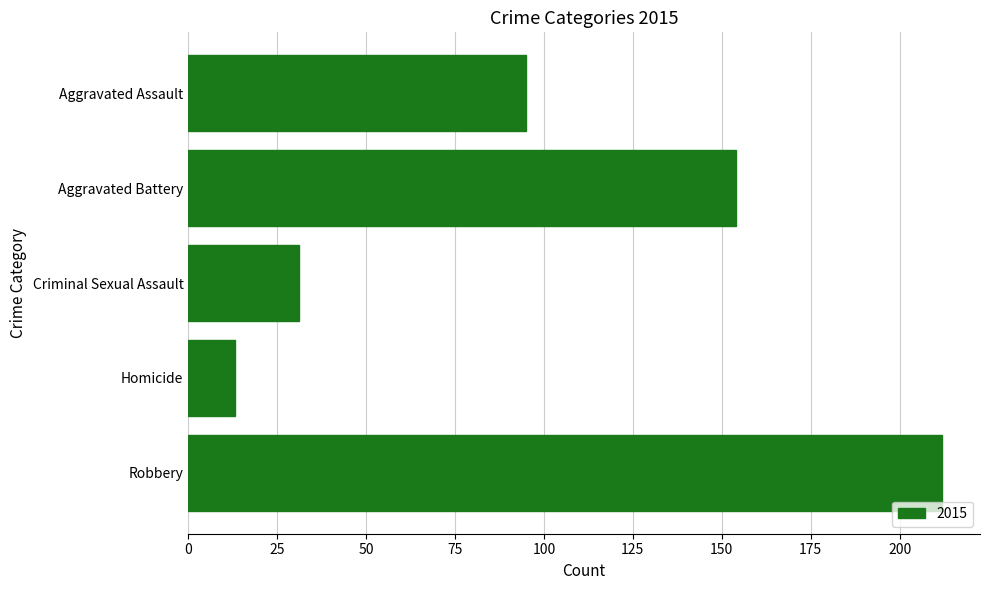

What is the difference between the values at Aggravated Assault and Criminal Sexual Assault?

64